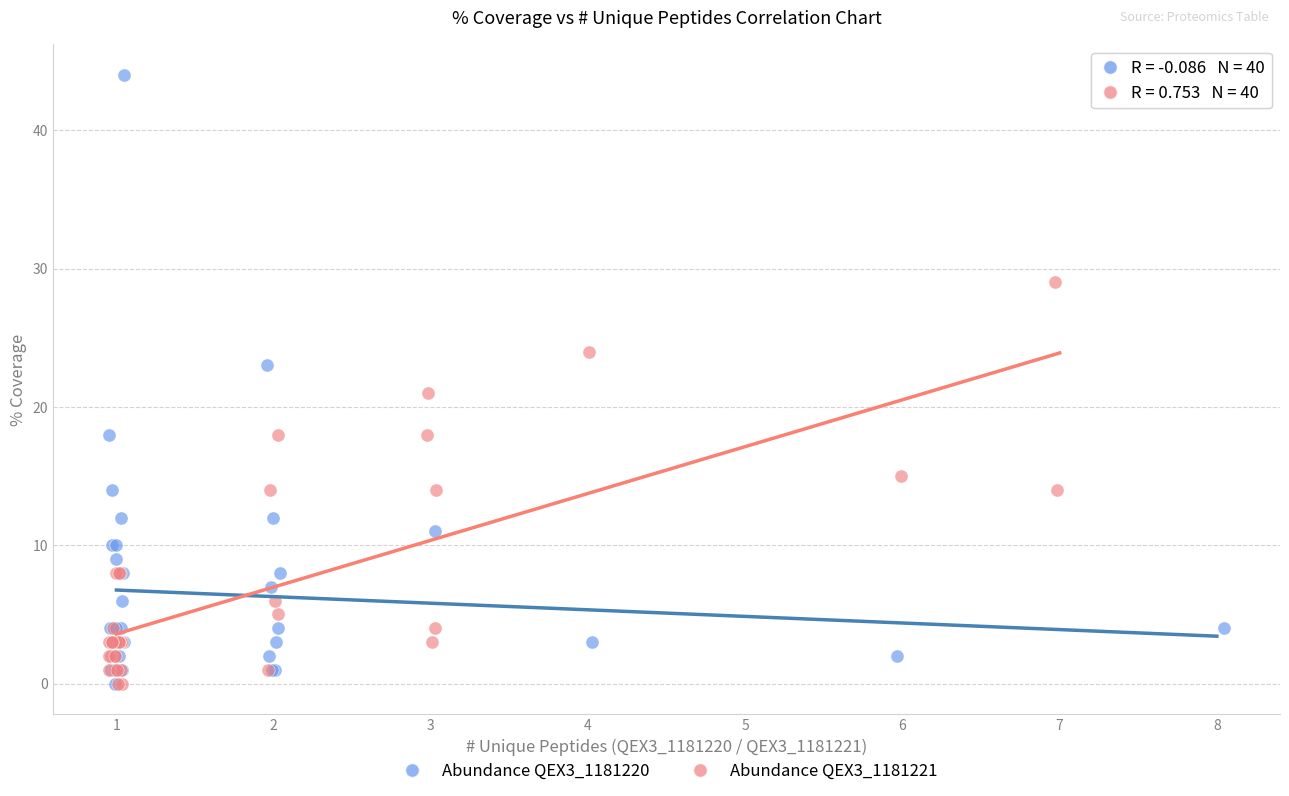

Which series has the largest Y range (max minus min)?

Abundance QEX3_1181220